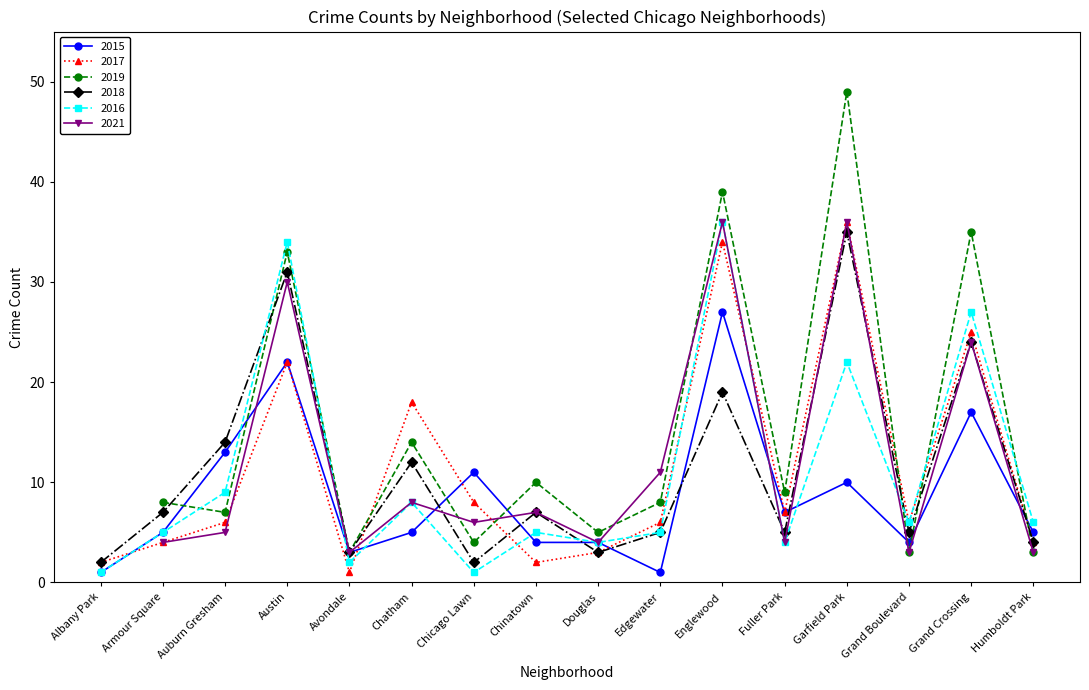

How many data points in 2015 are less than 5?

6